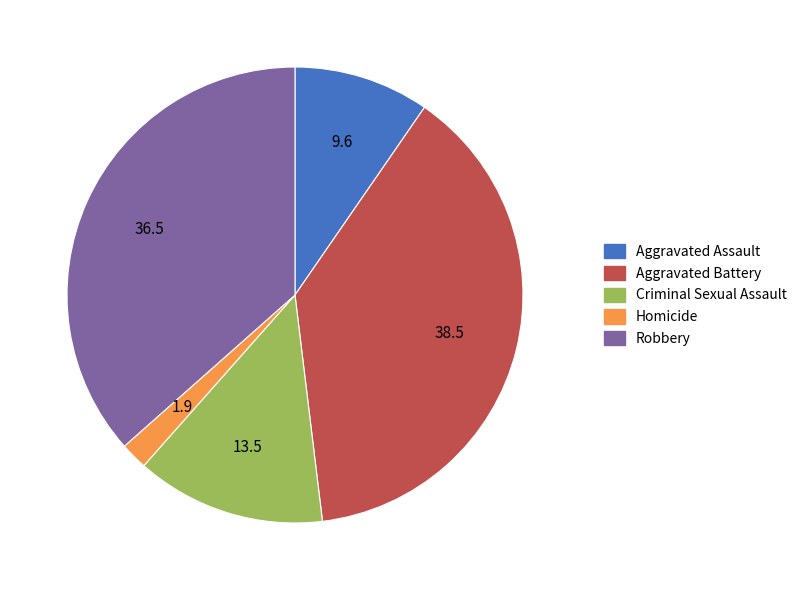

Which has a higher value, Criminal Sexual Assault or Aggravated Assault?

Criminal Sexual Assault